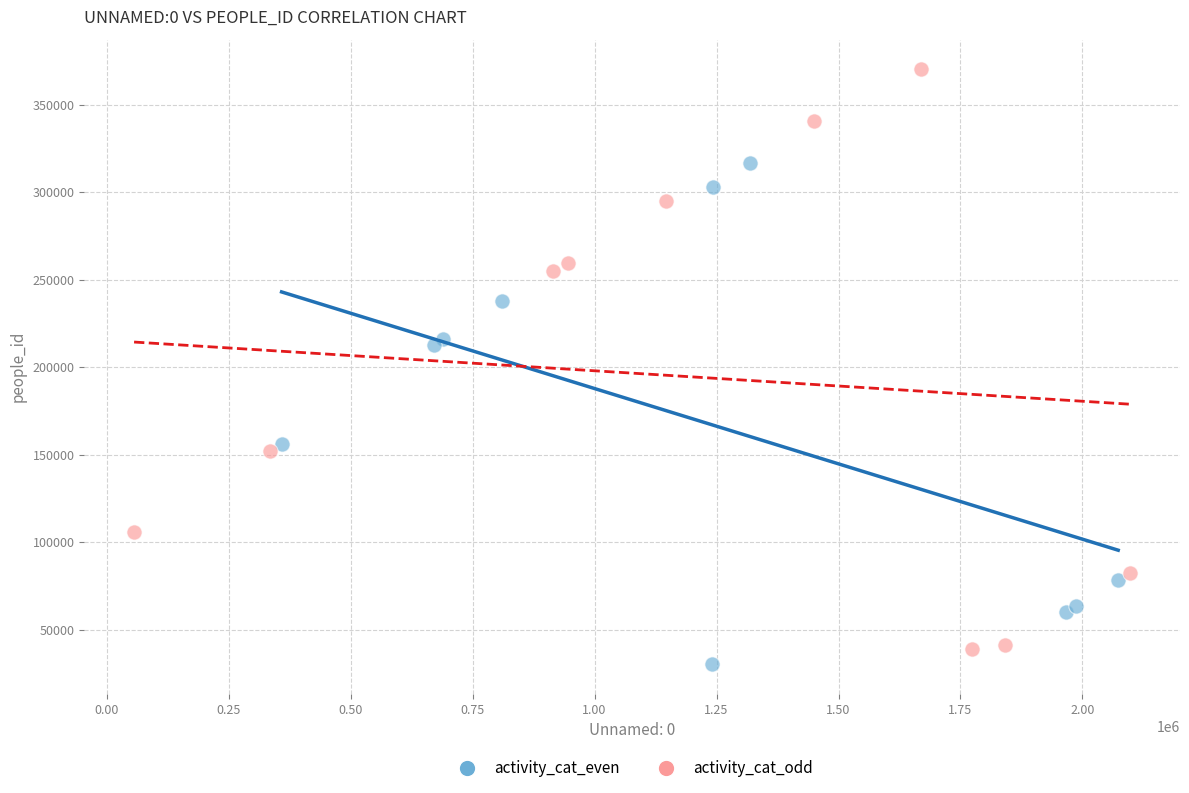

Which series contains the highest Y value?

activity_cat_odd